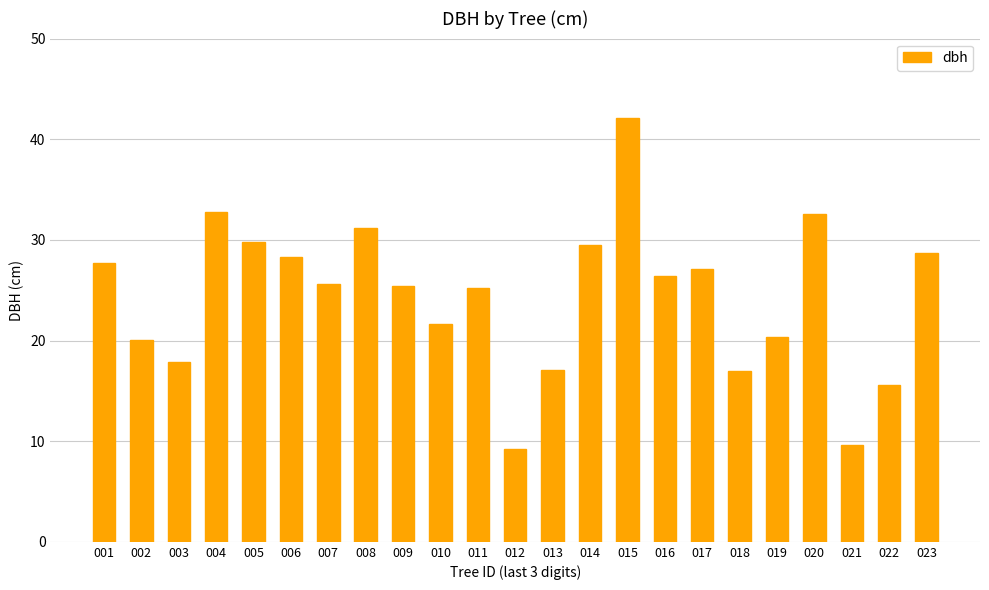

How many data points are above 25?

14